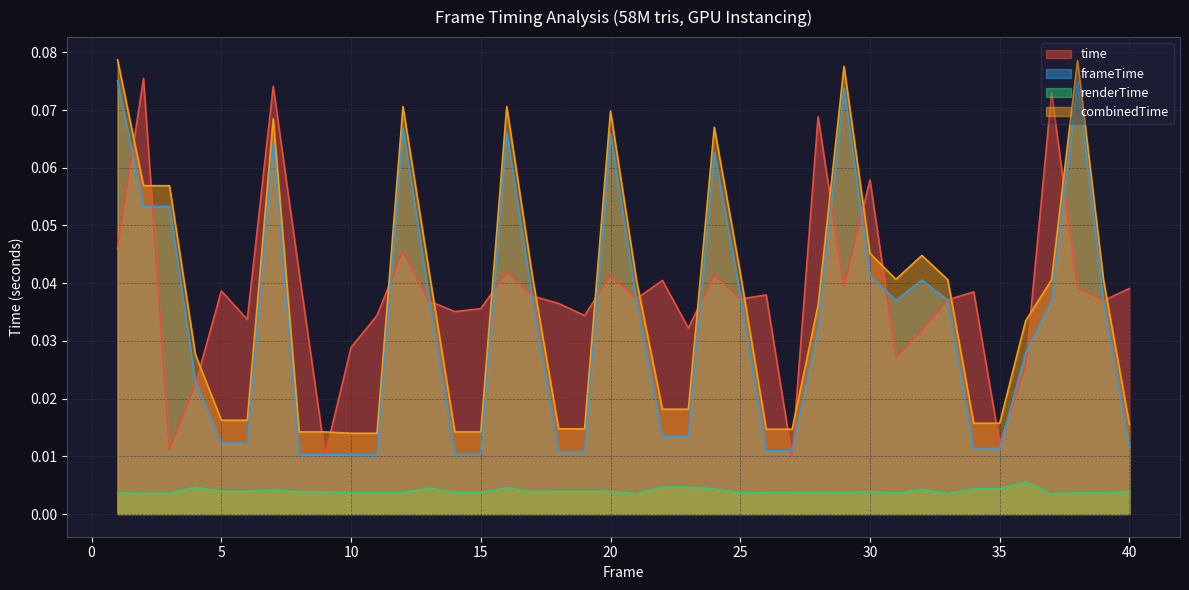

At which category is the sum across all series the highest?

7